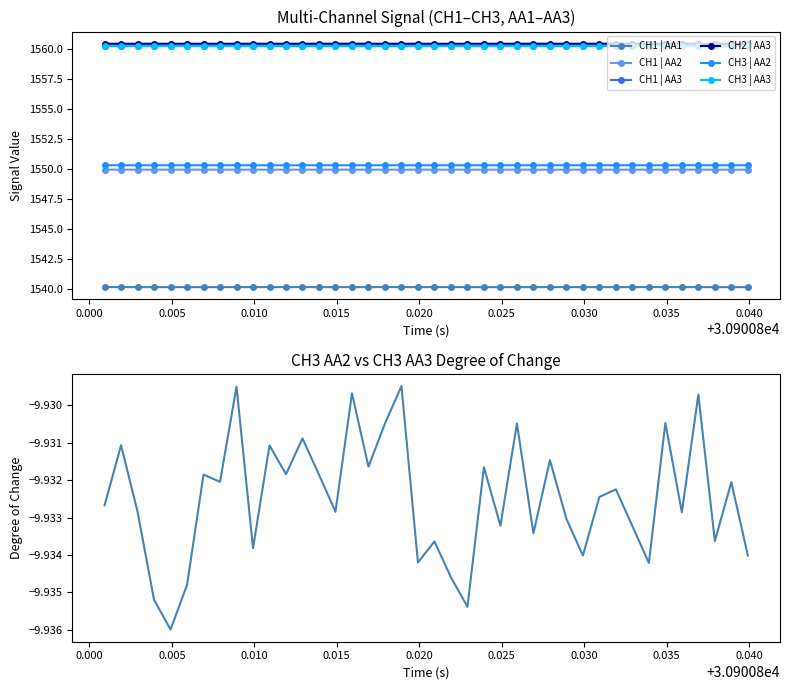

True or false: CH3 | AA2 and CH3 | AA3 cross at least once.

False